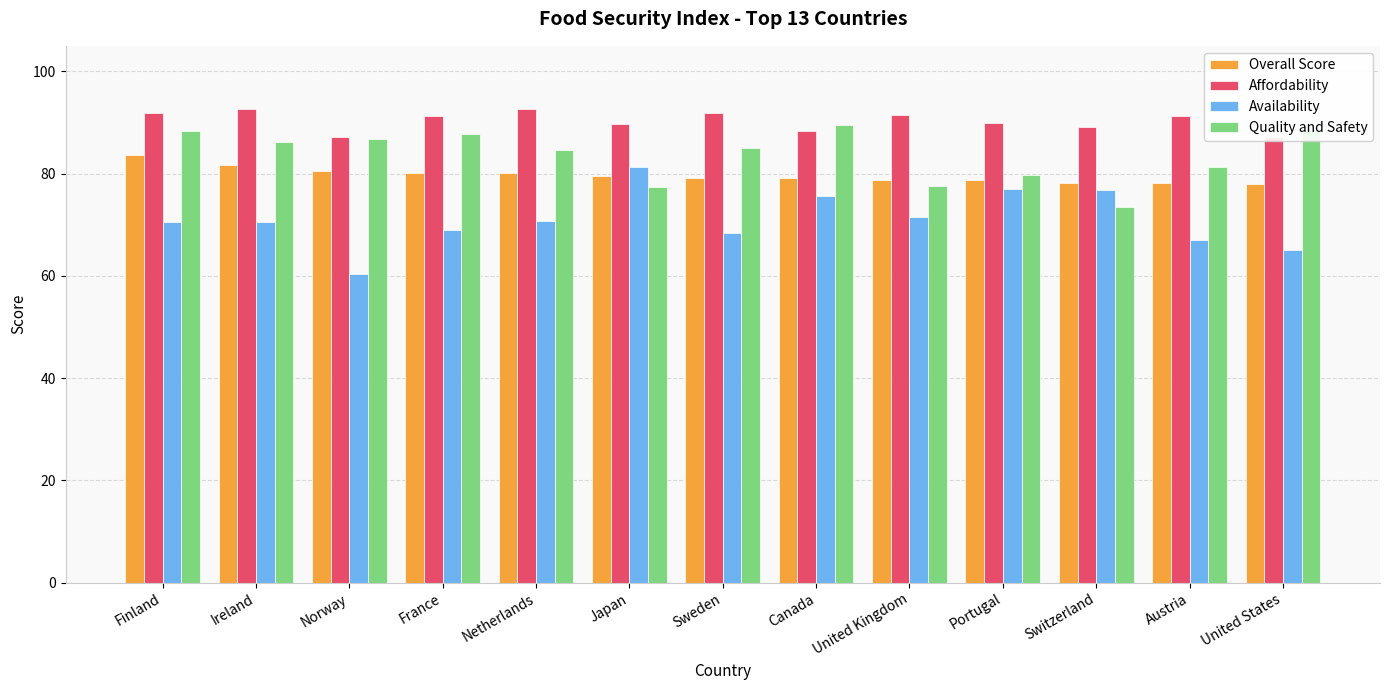

How many data points does each series have?

13